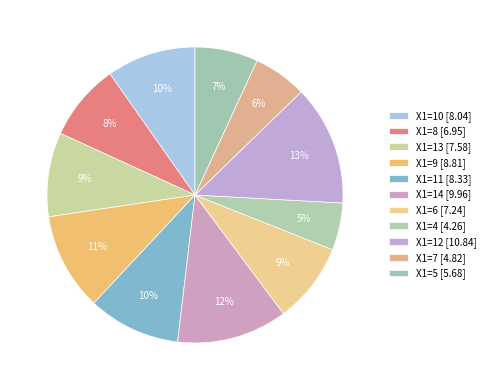

Count the number of slices in the pie.

11